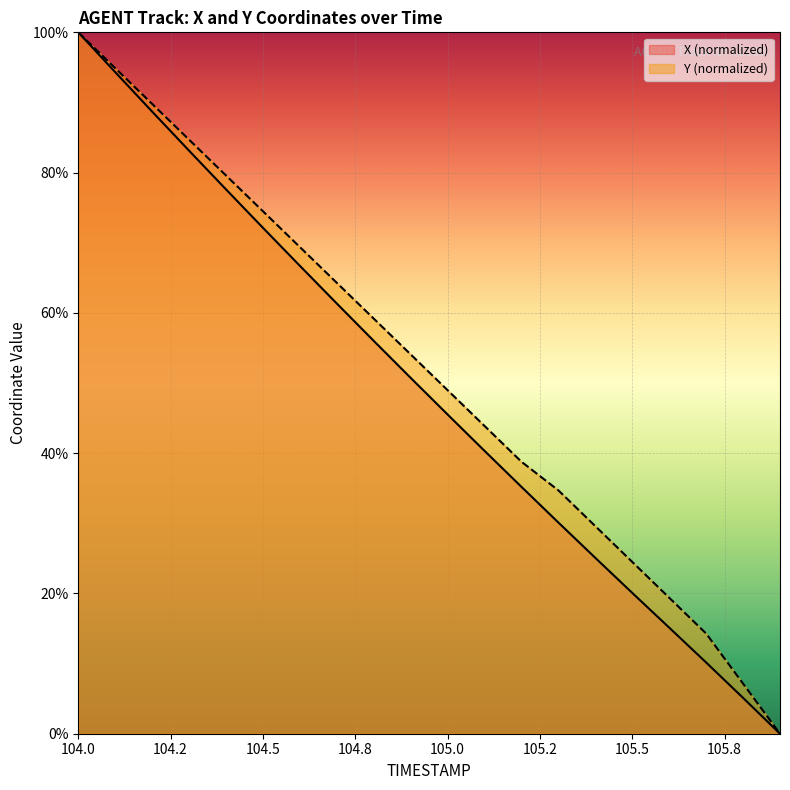

True or false: X has more than 0 interior local peaks.

False